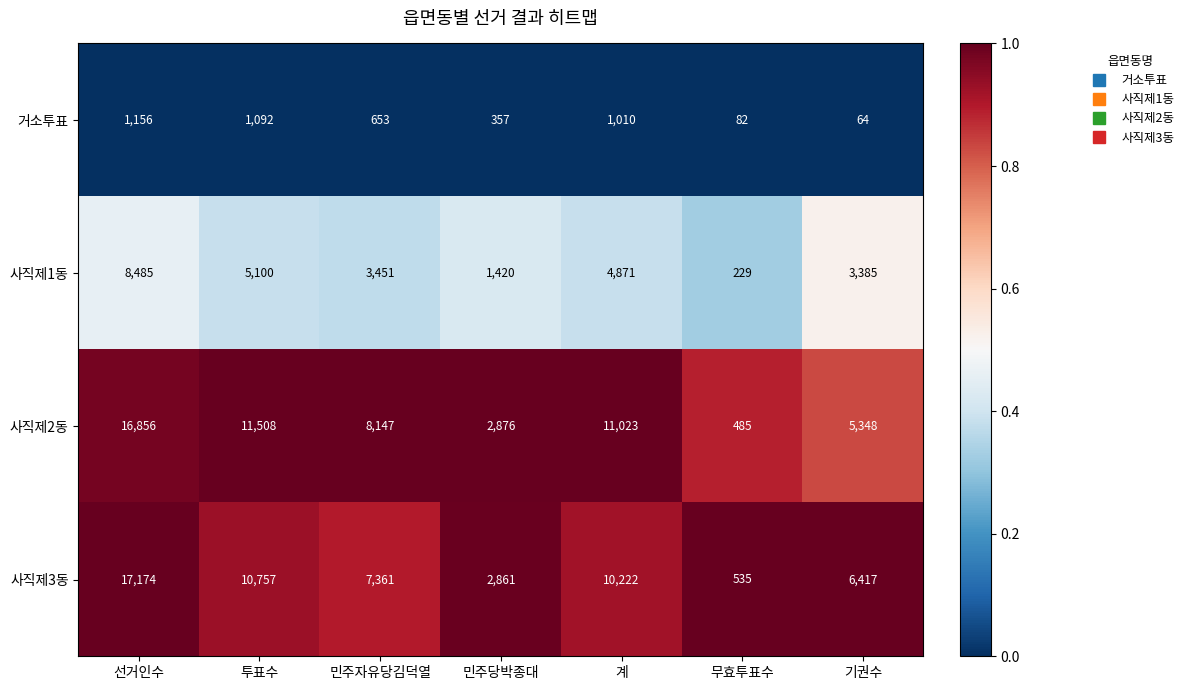

Is it true that 사직제3동 equals 7361 at 민주자유당김덕열?

True